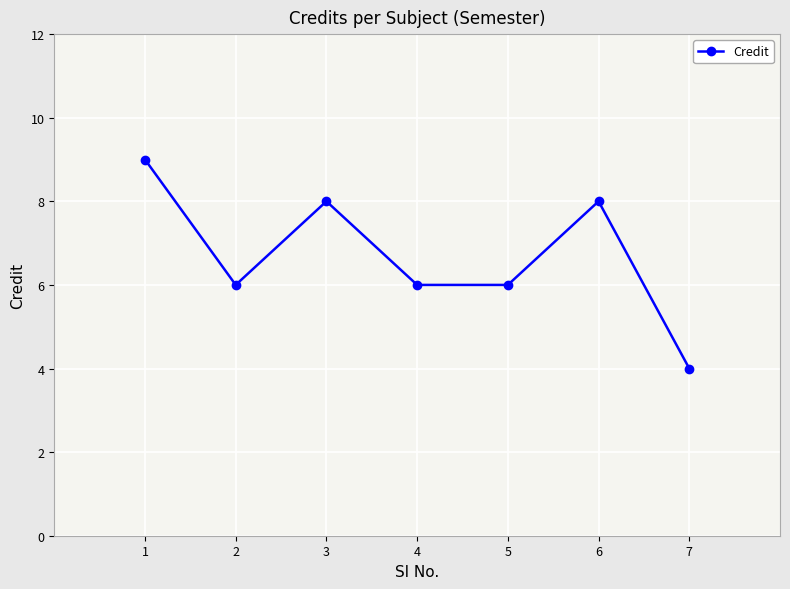

What is the value of the 5th point from the left?

6